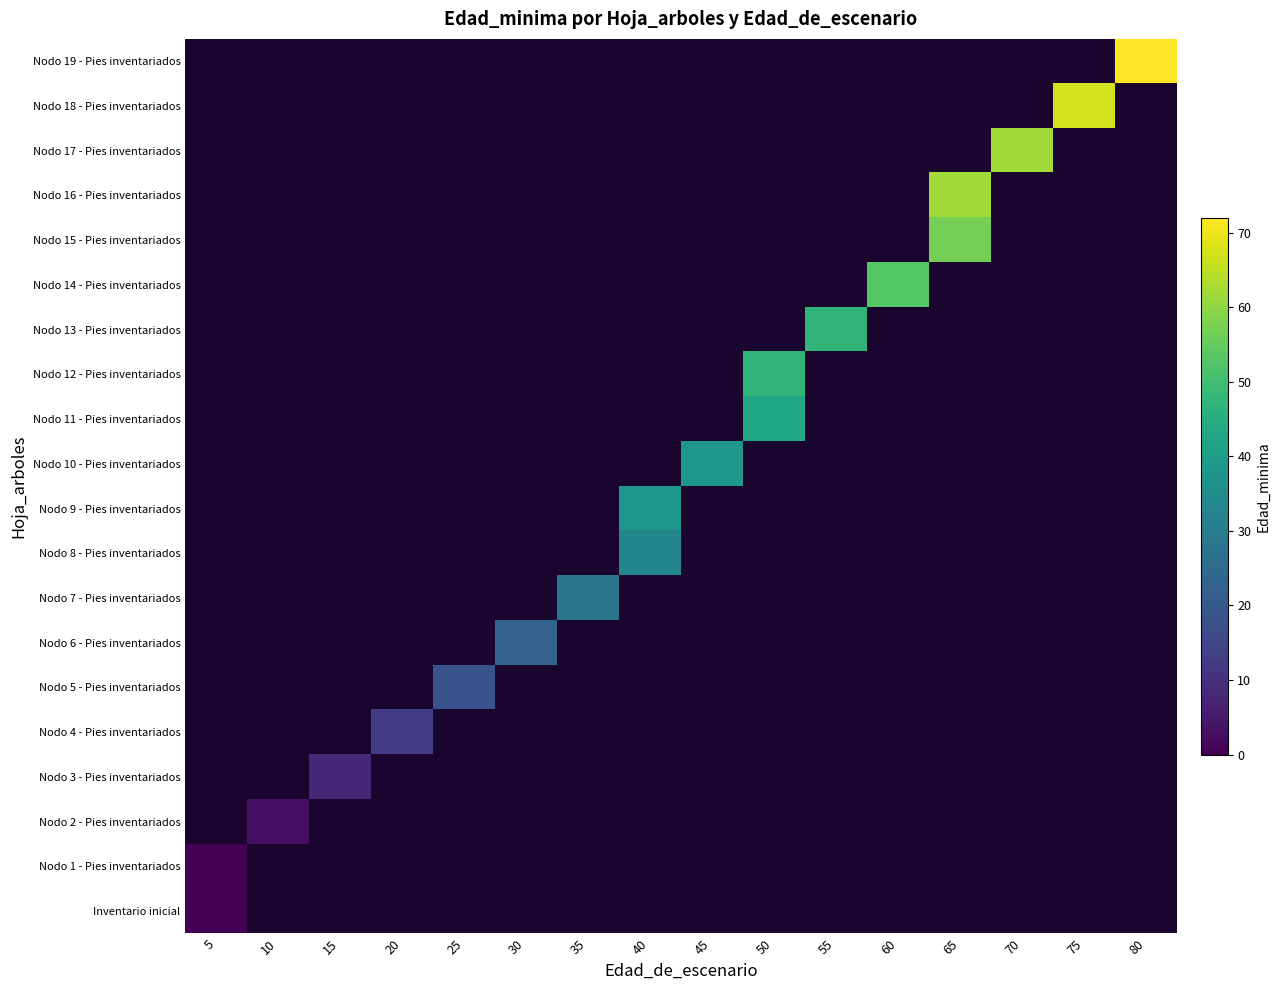

Rank the series by their average value, from highest to lowest.

Inventario inicial, Nodo 1 - Pies inventariados, Nodo 2 - Pies inventariados, Nodo 3 - Pies inventariados, Nodo 4 - Pies inventariados, Nodo 5 - Pies inventariados, Nodo 6 - Pies inventariados, Nodo 7 - Pies inventariados, Nodo 8 - Pies inventariados, Nodo 9 - Pies inventariados, Nodo 10 - Pies inventariados, Nodo 11 - Pies inventariados, Nodo 12 - Pies inventariados, Nodo 13 - Pies inventariados, Nodo 14 - Pies inventariados, Nodo 15 - Pies inventariados, Nodo 16 - Pies inventariados, Nodo 17 - Pies inventariados, Nodo 18 - Pies inventariados, Nodo 19 - Pies inventariados